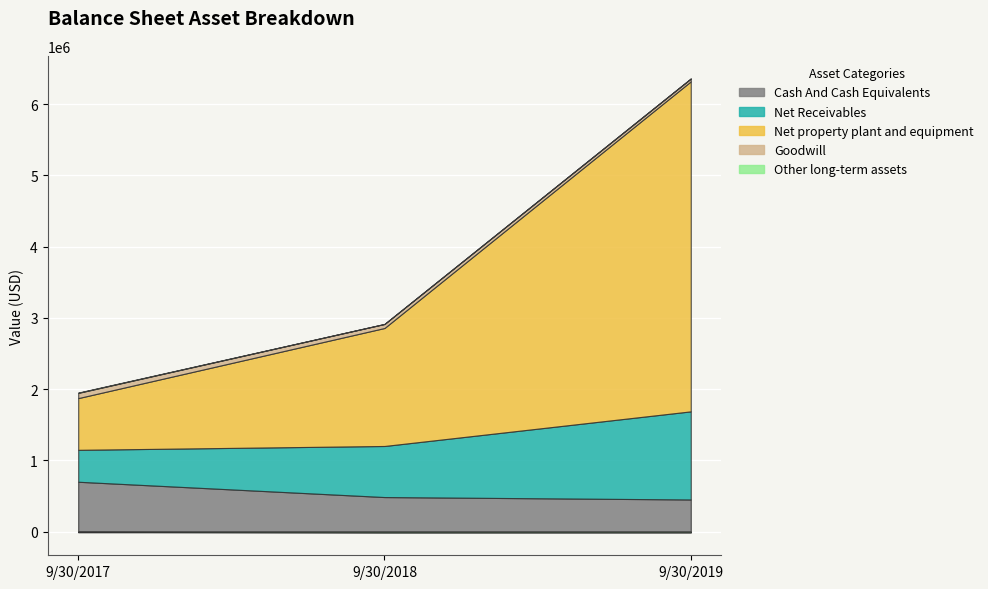

Reading left to right, what are all the values shown in this chart?

Cash And Cash Equivalents: 9/30/2017=701569	9/30/2018=486764	9/30/2019=452904
Net Receivables: 9/30/2017=448032	9/30/2018=716806	9/30/2019=1236587
Net property plant and equipment: 9/30/2017=725925	9/30/2018=1655900	9/30/2019=4630654
Goodwill: 9/30/2017=73048	9/30/2018=56508	9/30/2019=39969
Other long-term assets: 9/30/2017=4462	9/30/2018=-11647	9/30/2019=-10445